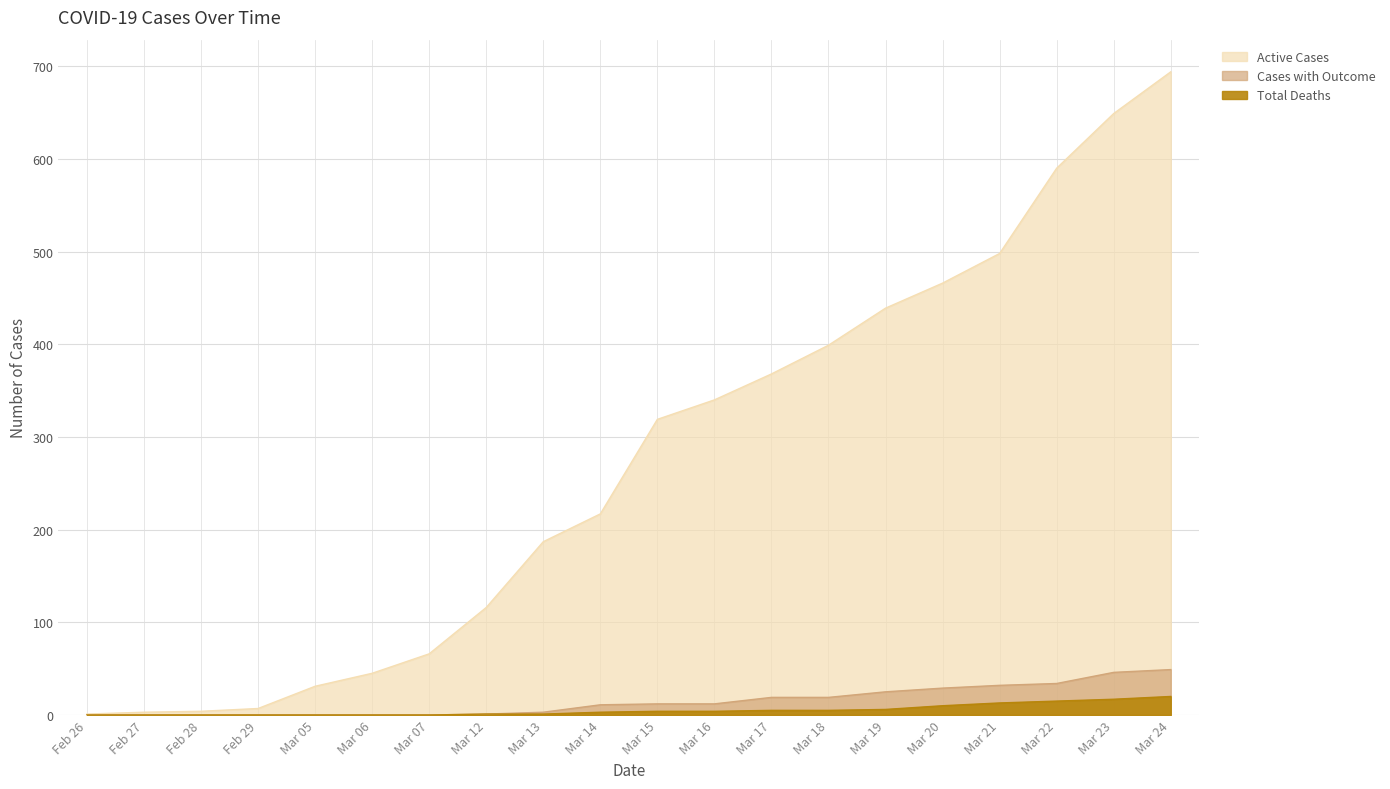

True or false: Active Cases and Total Deaths cross at least once.

False